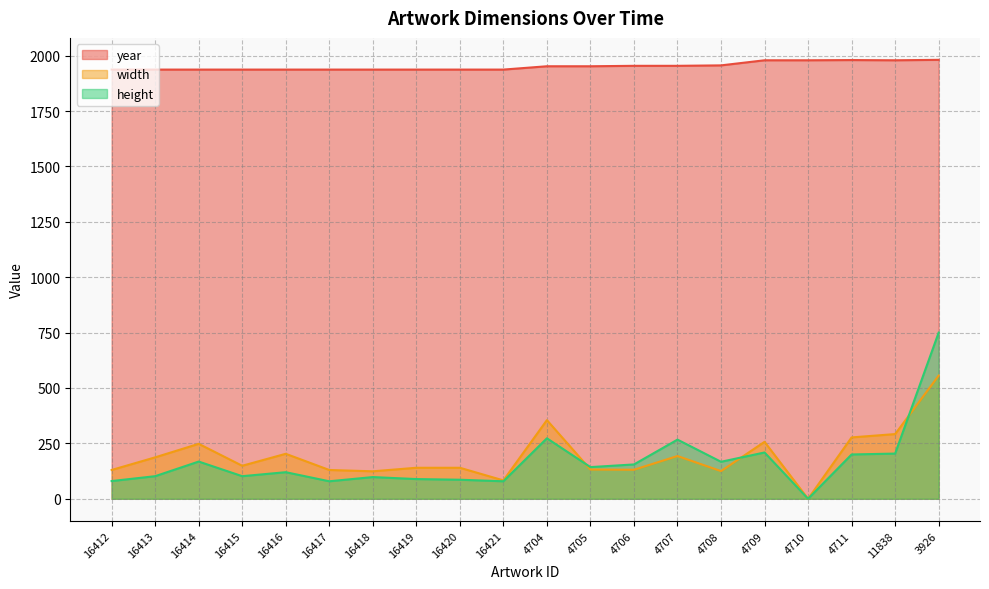

True or false: width and height intersect in this chart.

True